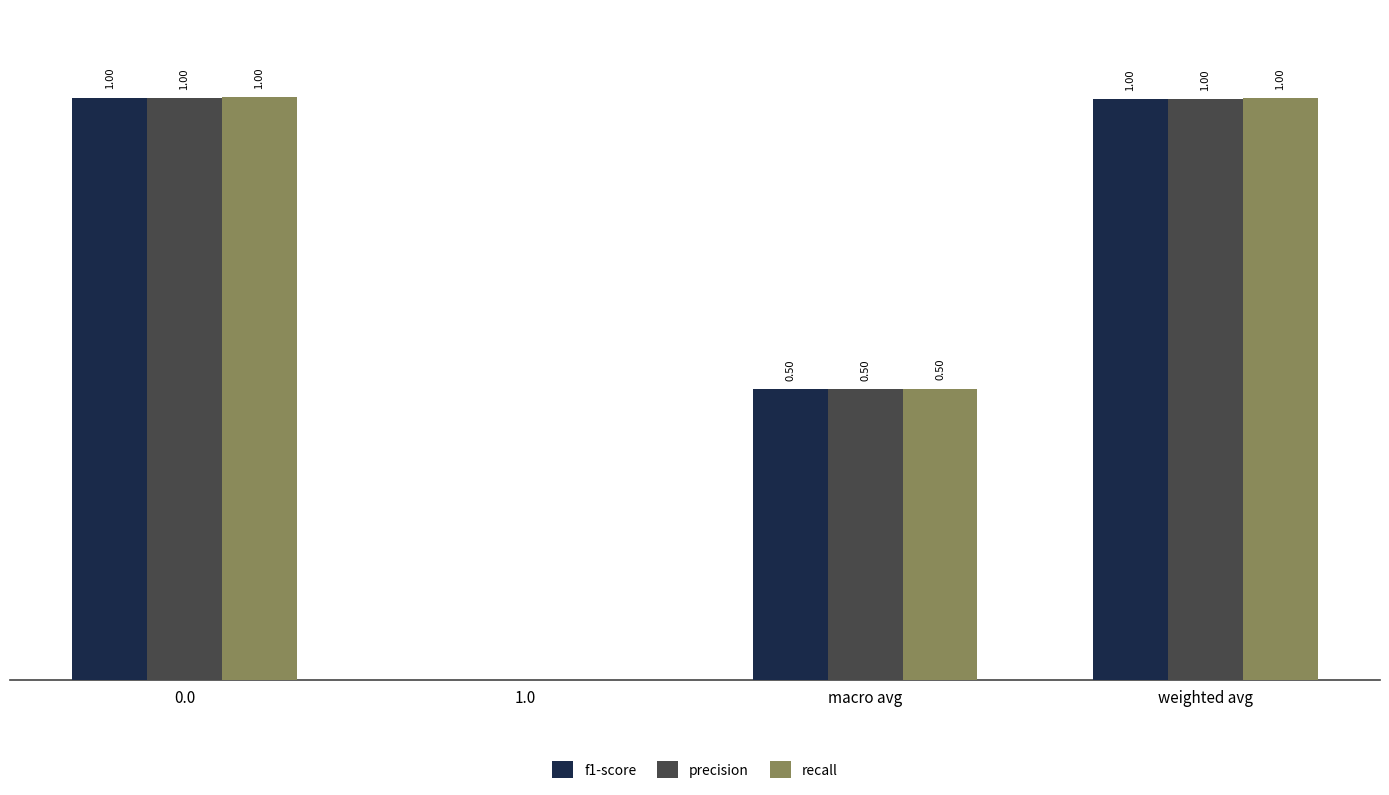

Are the bars grouped side by side (vs. stacked)?

Yes